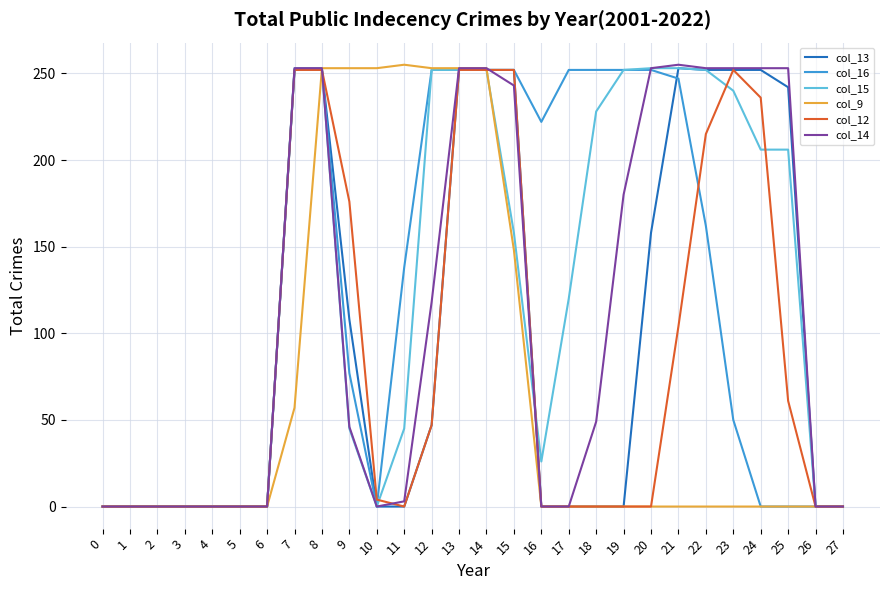

What is the maximum value for col_12?

252